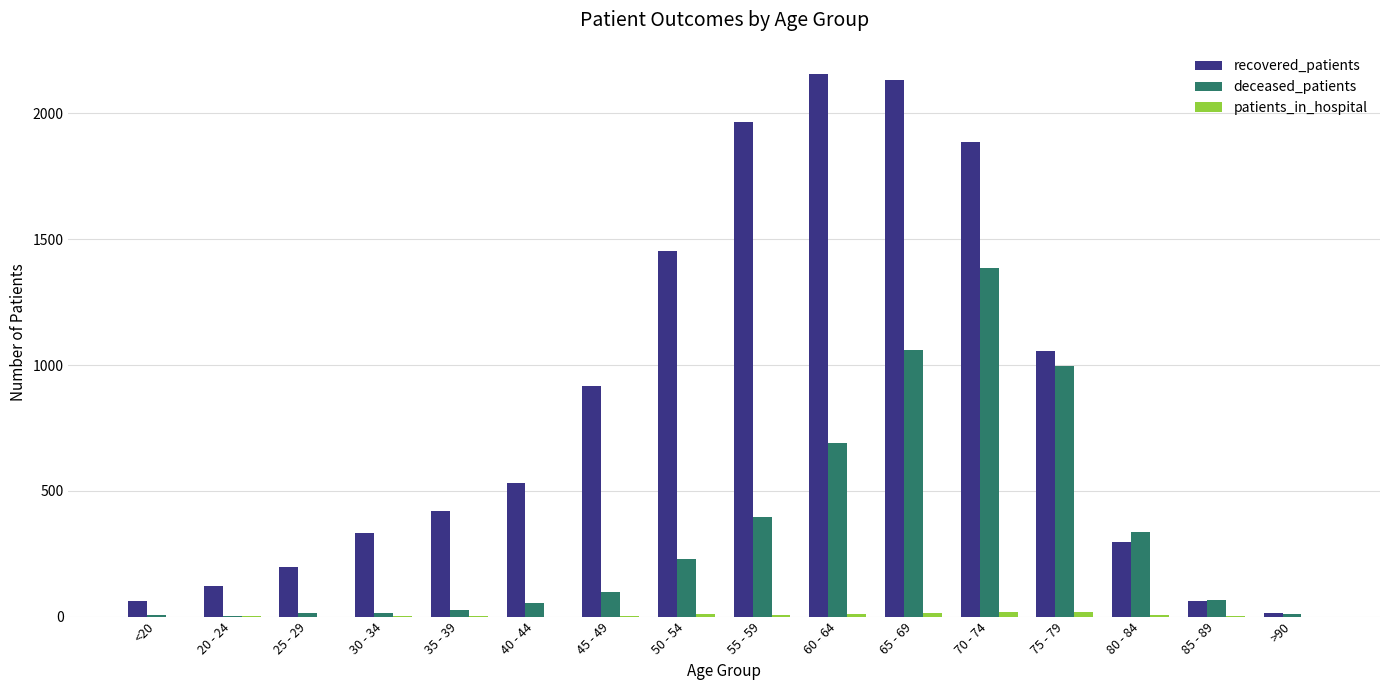

True or false: recovered_patients has a value of 707 at 35 - 39.

False